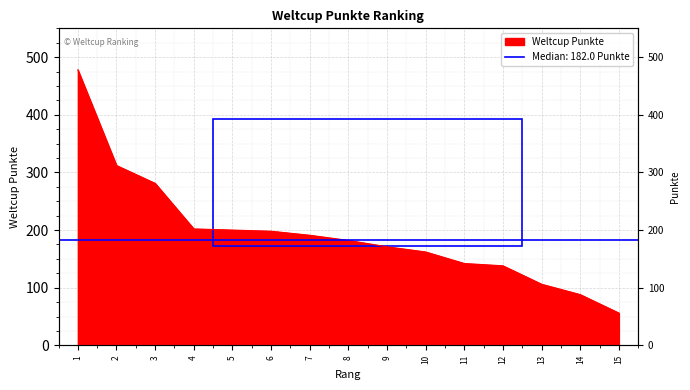

What is the greatest value displayed?

478